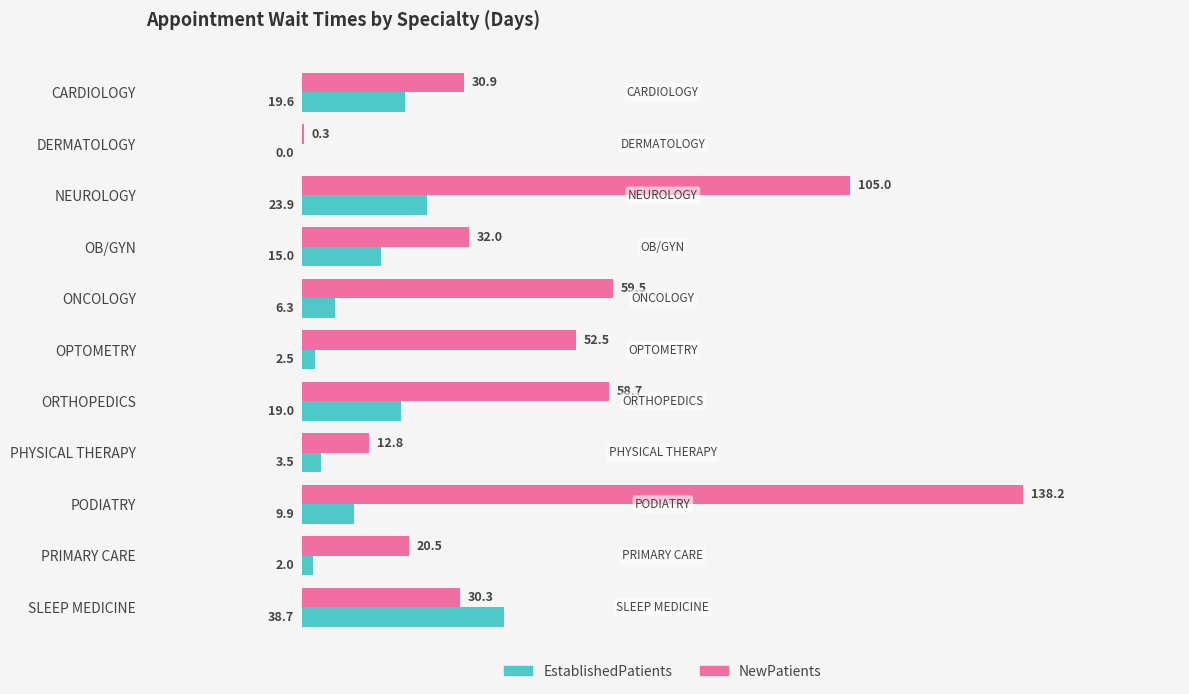

What value does the NewPatients series have at PHYSICAL THERAPY?

12.8